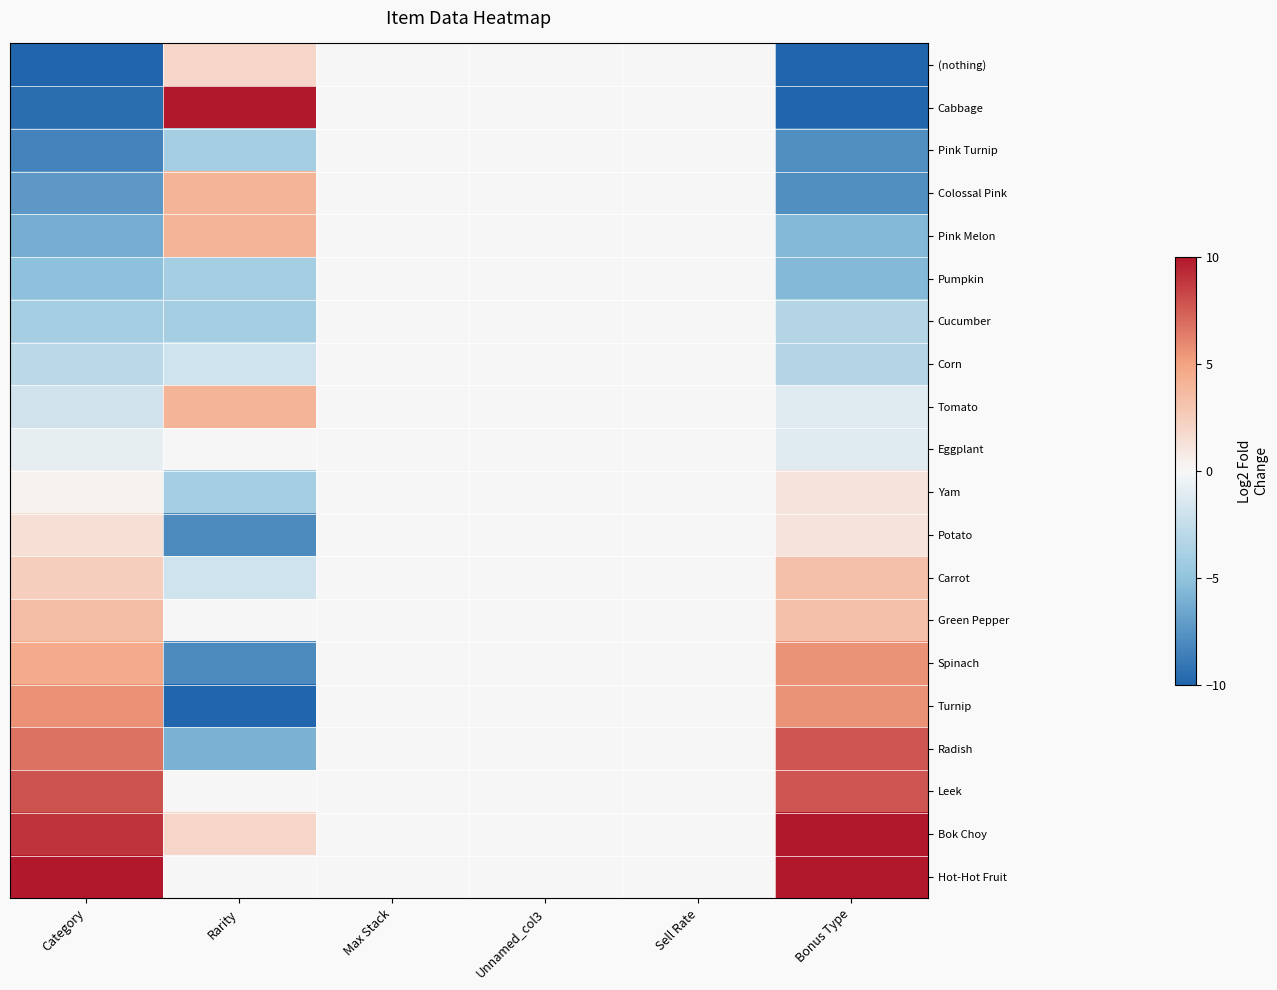

At how many categories does at least one series exceed 9?

3